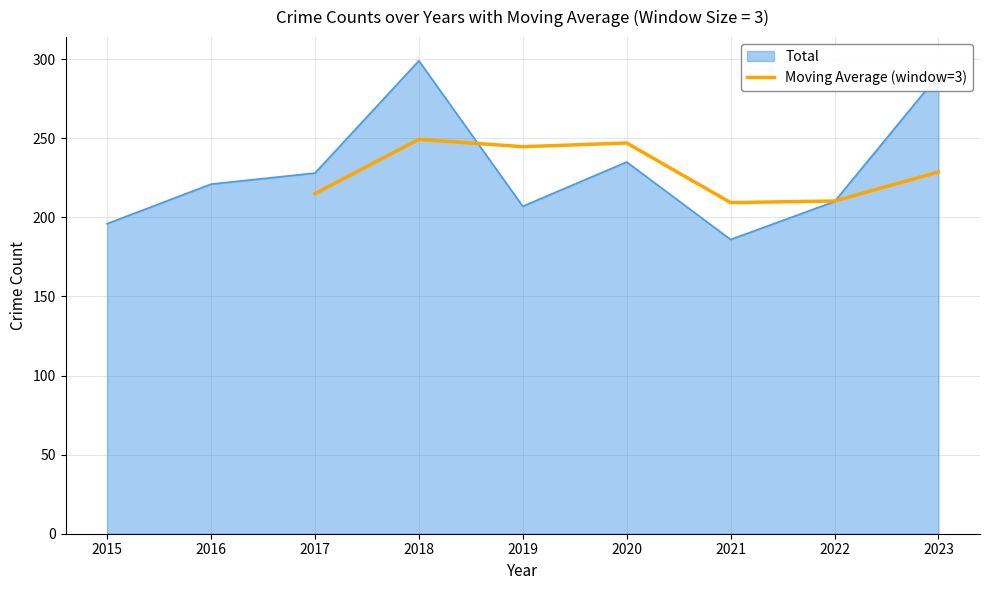

Is it true that Moving Average (window=3) equals 244.7 at 2019?

True